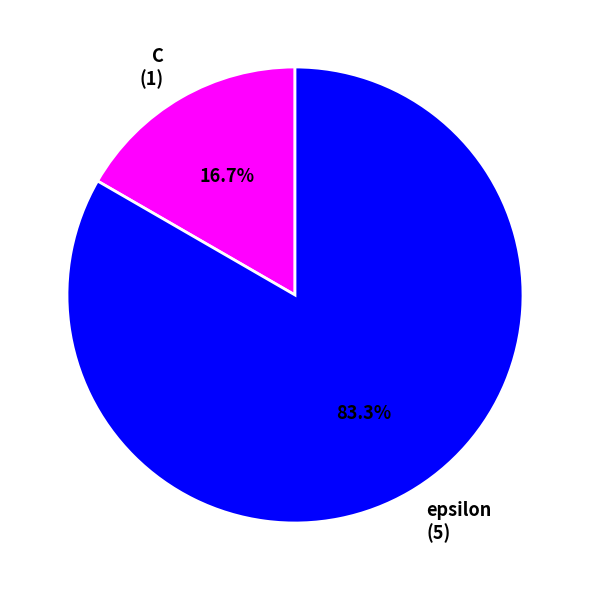

To the nearest percent, what portion does C represent?

17%